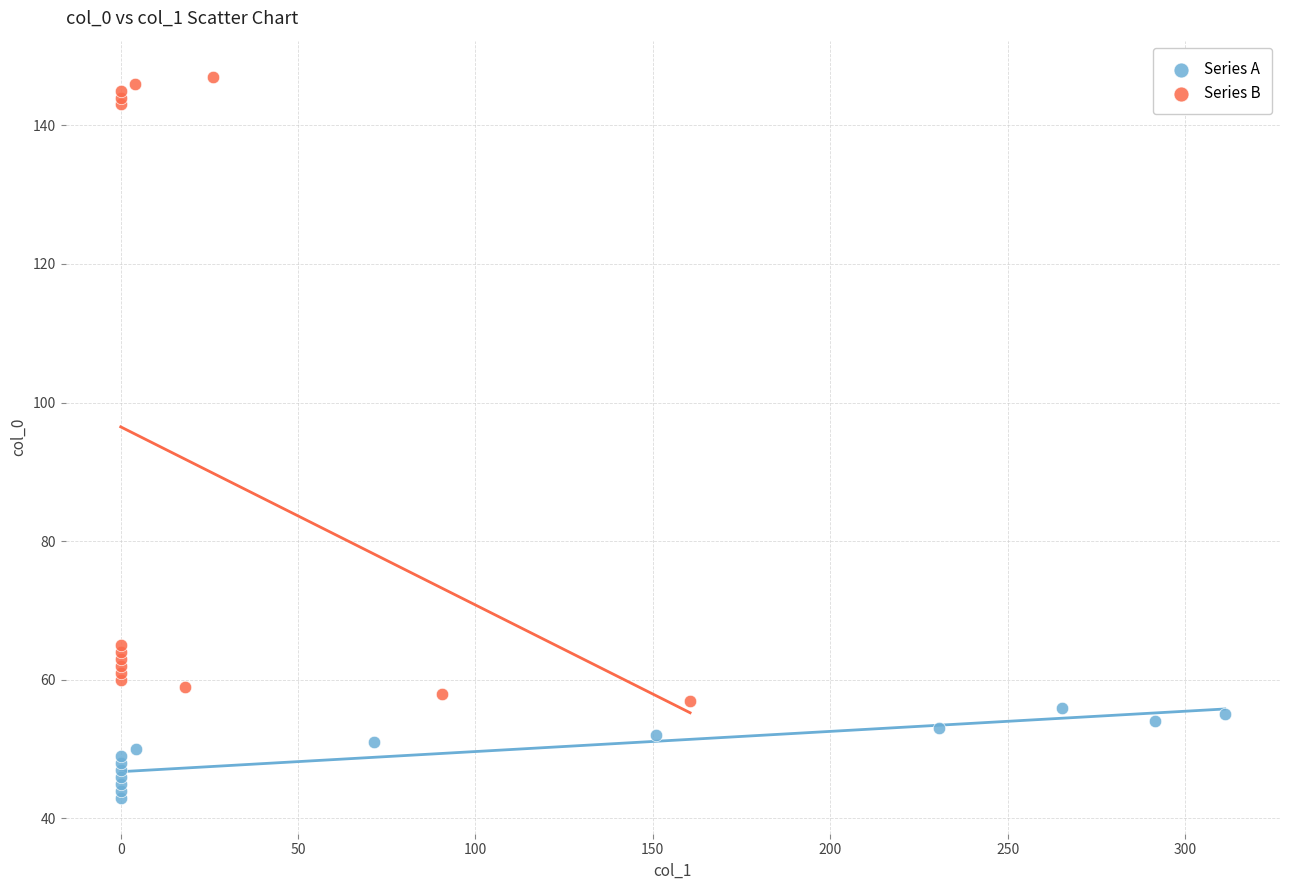

Which series contains the highest Y value?

Series B